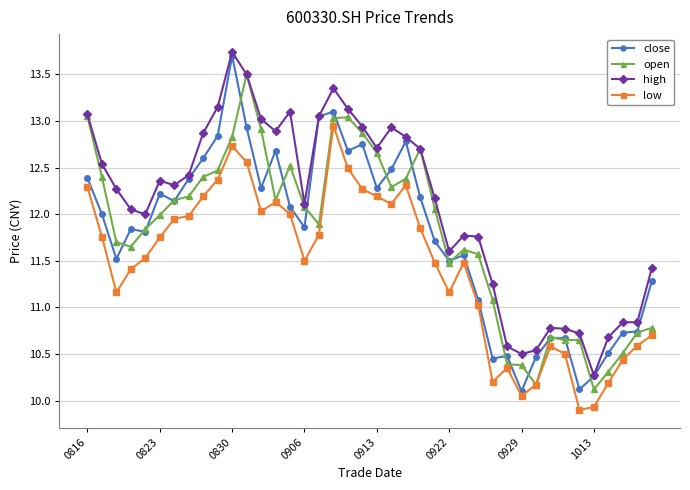

What is the value of the low point at the 10th from the left?

12.4